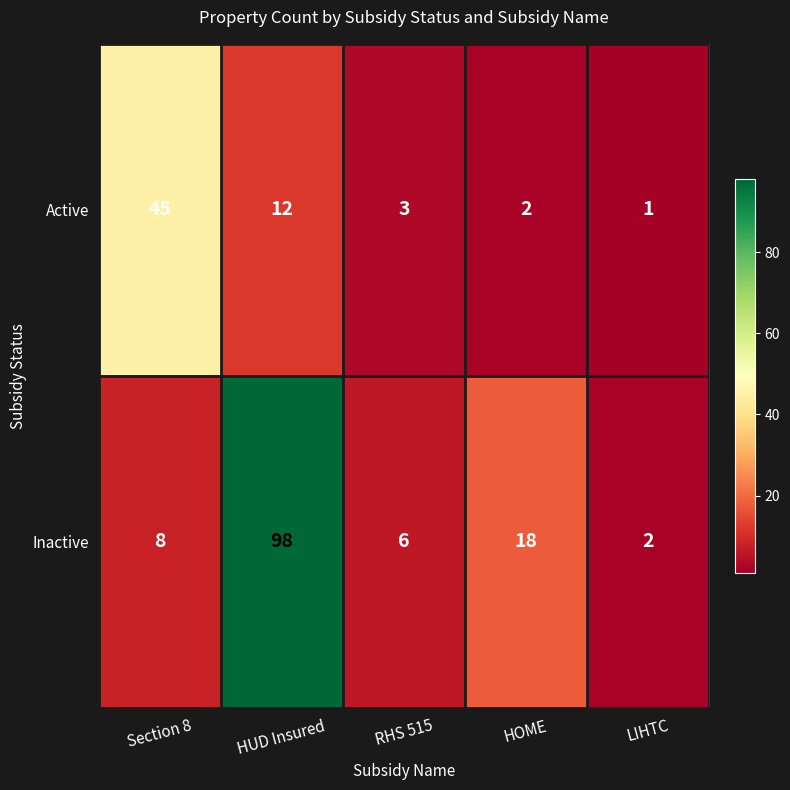

List the series in order of their peak value, lowest first.

Active, Inactive